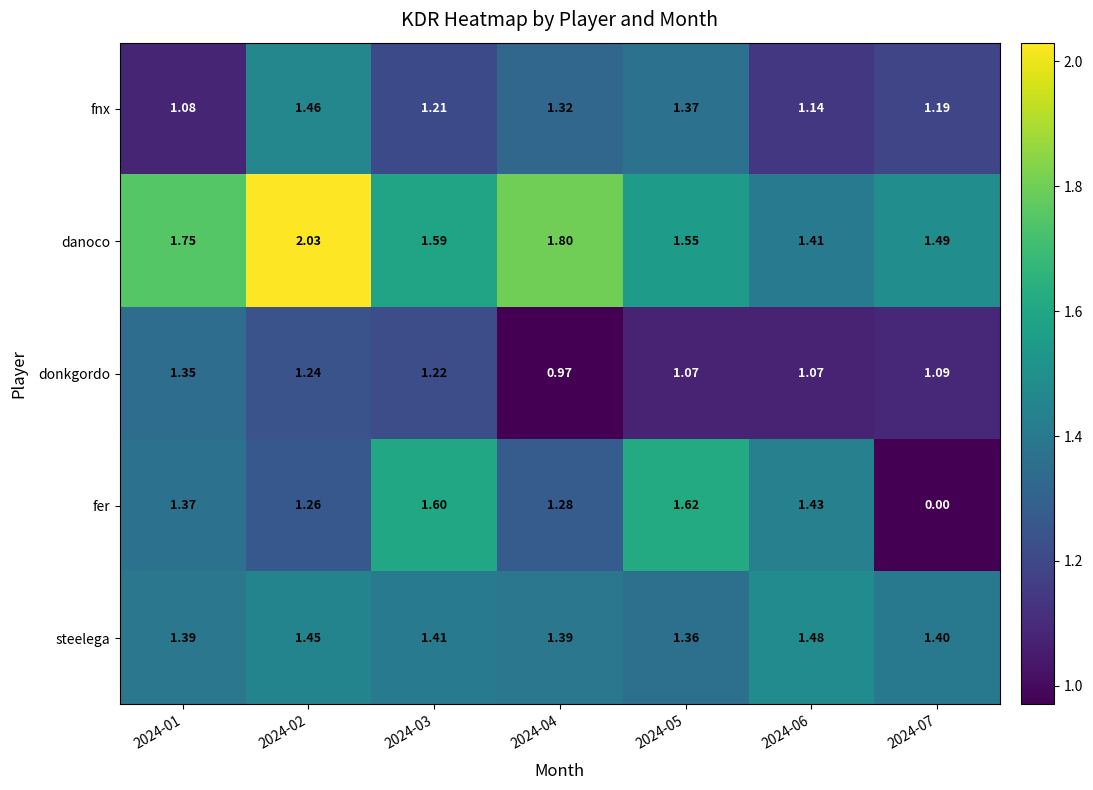

Which series has the largest total across all categories?

danoco